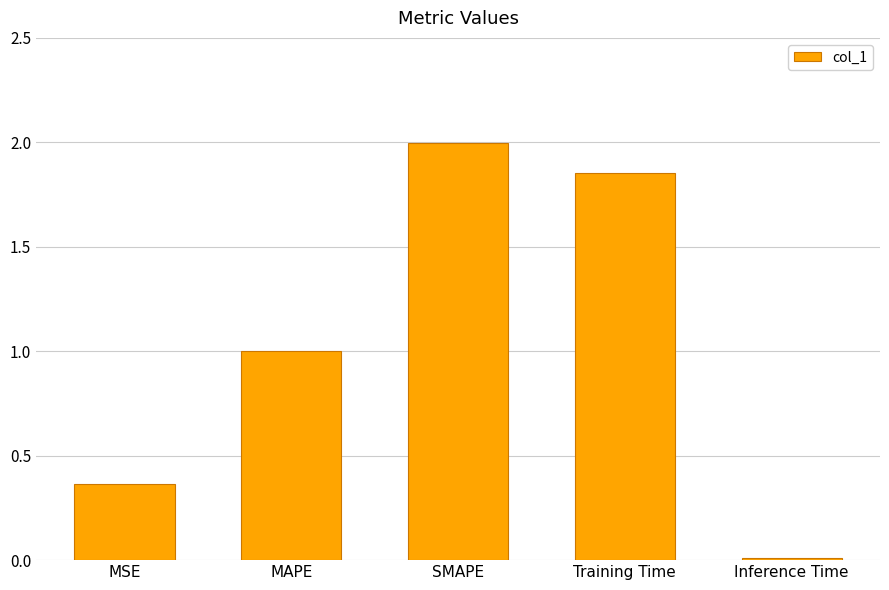

What position from the left is SMAPE?

3